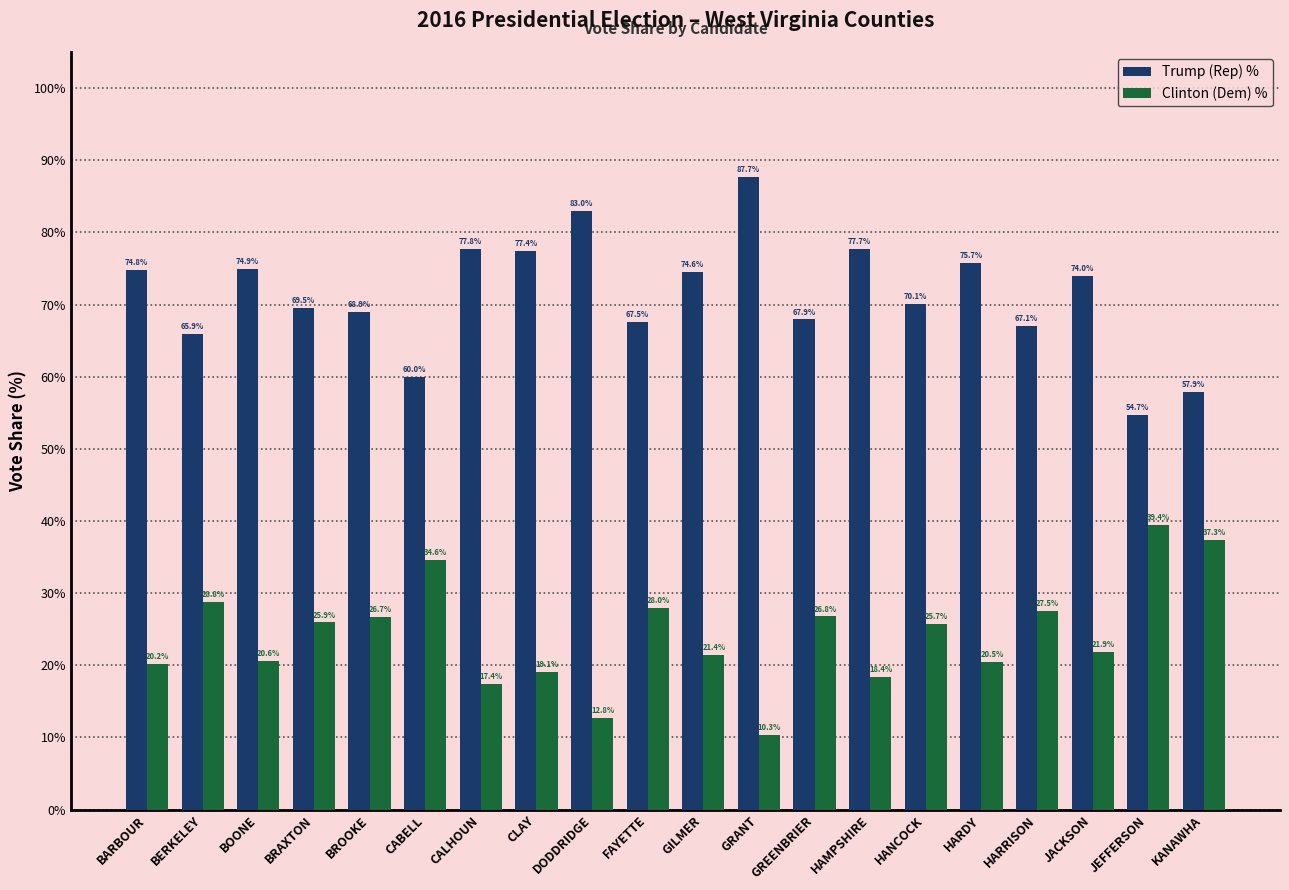

Which label corresponds to the largest value in the chart?

GRANT